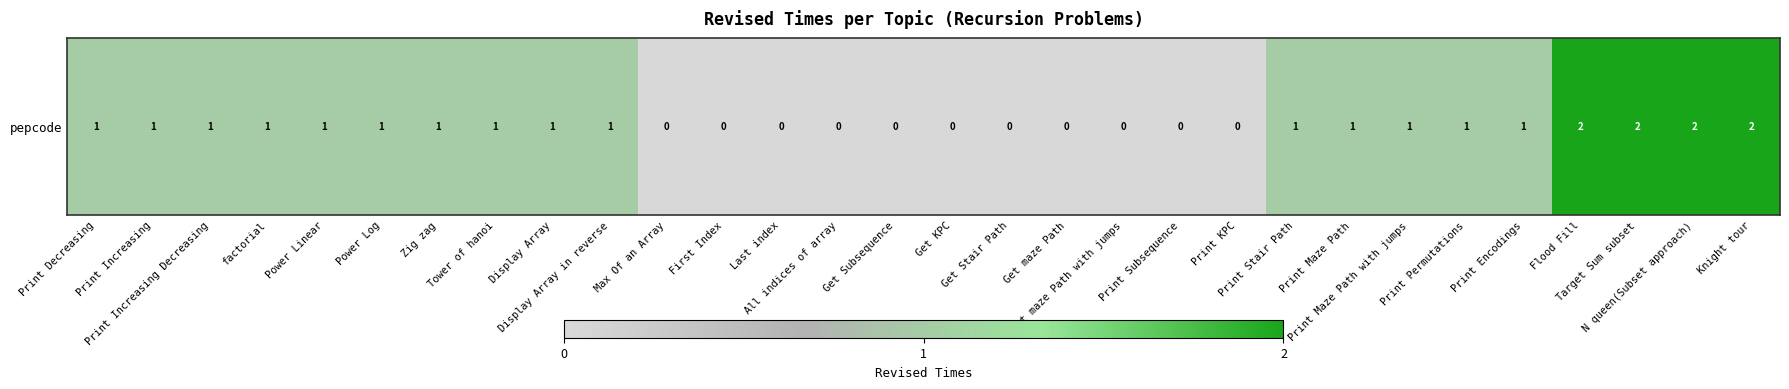

Reading left to right, transcribe all the data shown in this chart.

1	1	1	1	1	1	1	1	1	1	0	0	0	0	0	0	0	0	0	0	0	1	1	1	1	1	2	2	2	2